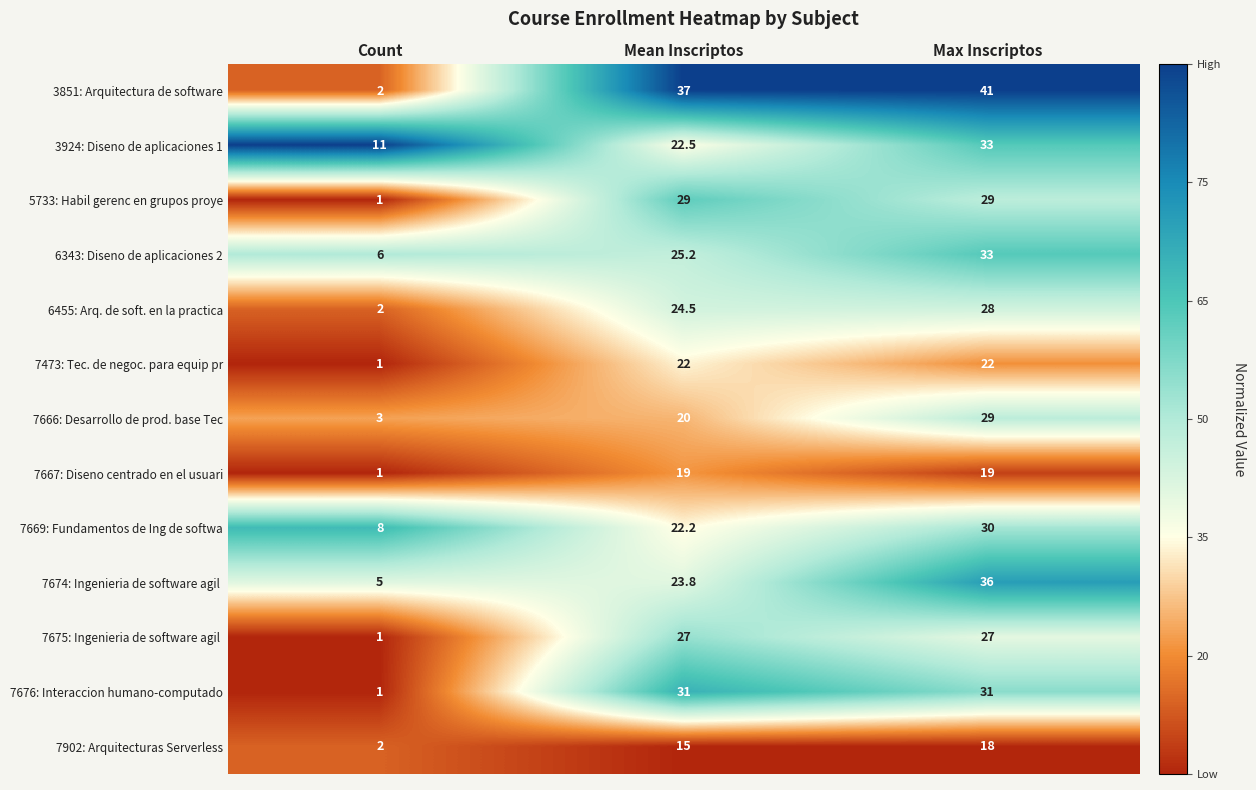

Which series has the widest spread of values?

3851: Arquitectura de software